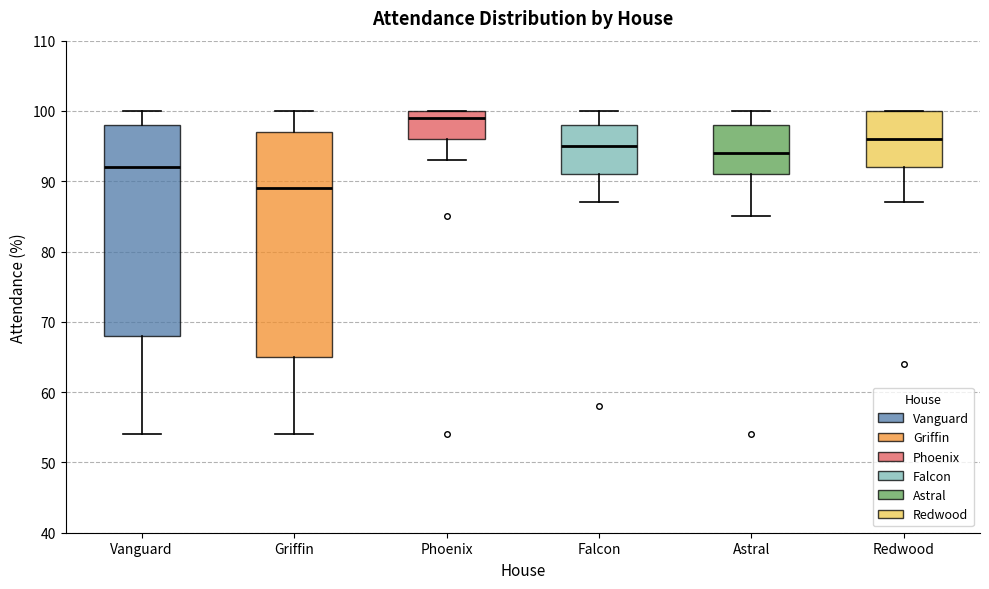

Which box has the lowest median line?

Griffin